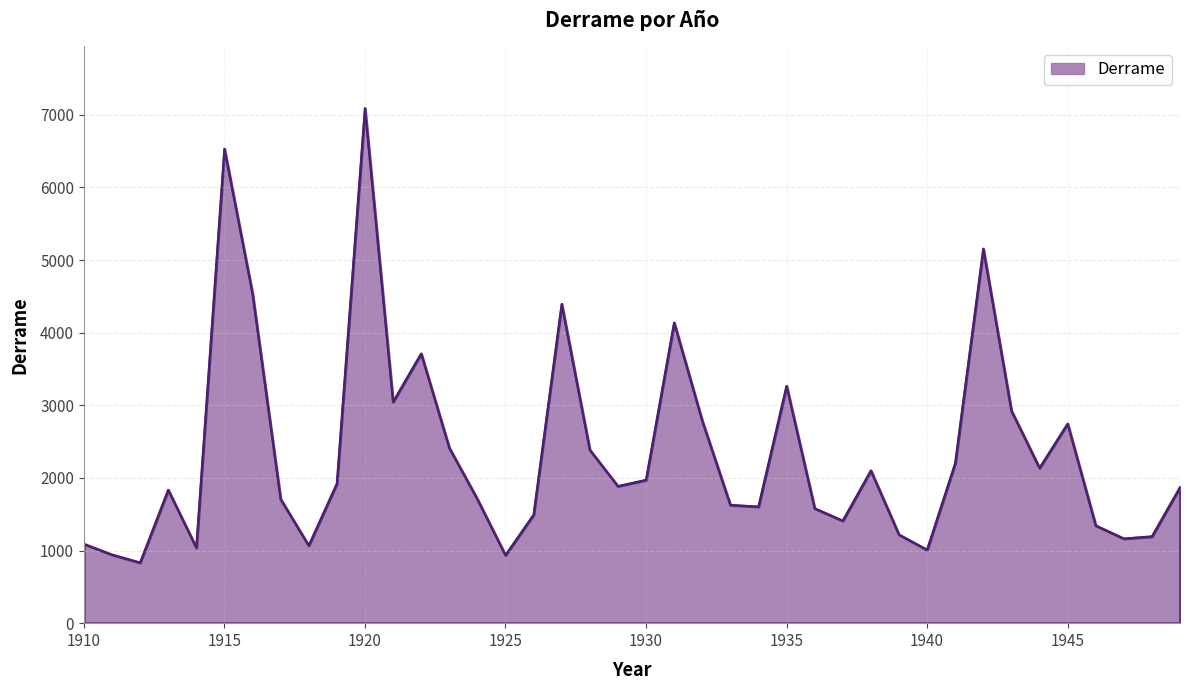

What is the greatest value displayed?

7091.1